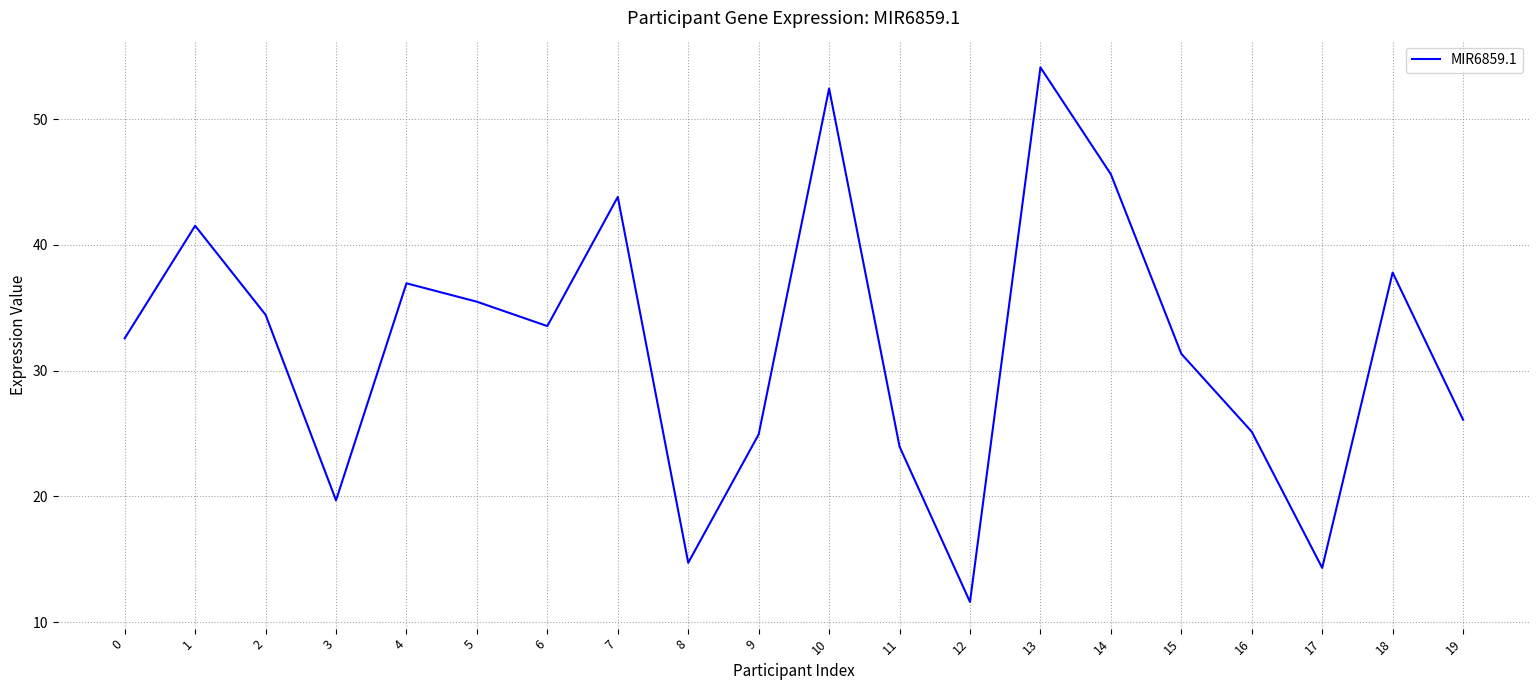

What is the difference between the maximum and minimum values?

42.5